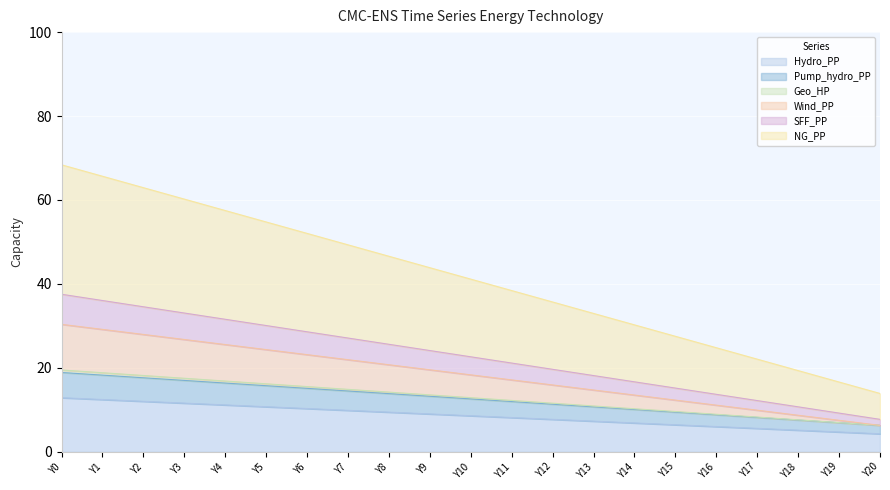

What is the maximum value for Hydro_PP?

12.9